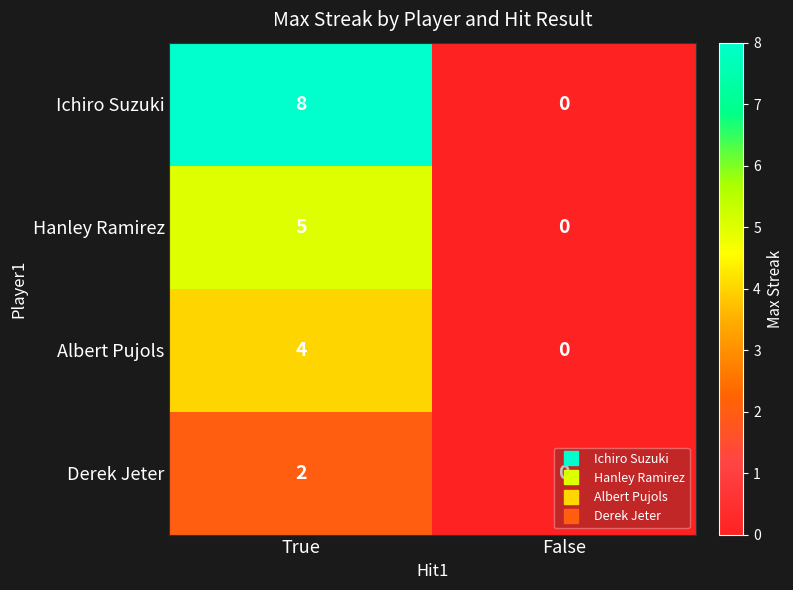

Rank the series by their average value, from highest to lowest.

Ichiro Suzuki, Hanley Ramirez, Albert Pujols, Derek Jeter